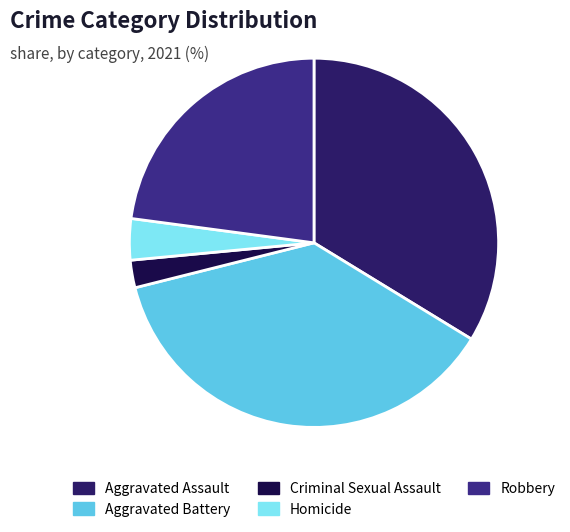

True or false: Homicide accounts for 4% of the total.

True